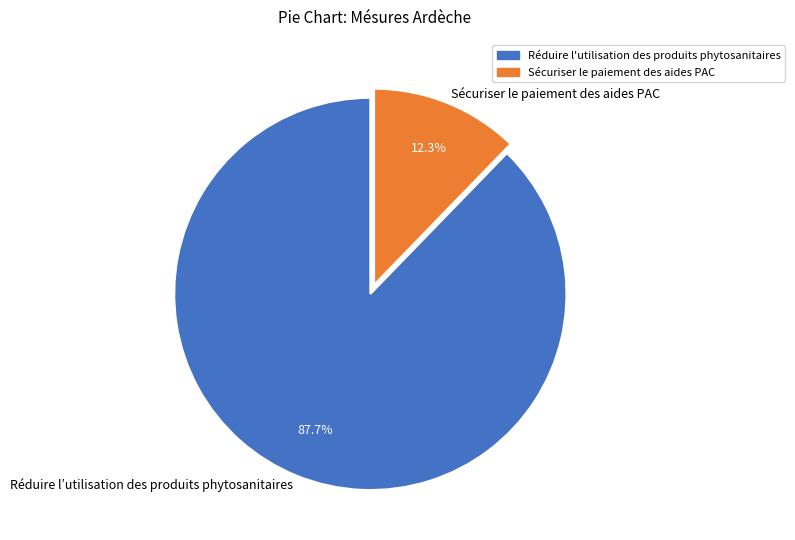

Combined, what portion of the pie is Sécuriser le paiement des aides PAC and Réduire l’utilisation des produits phytosanitaires?

100.0%